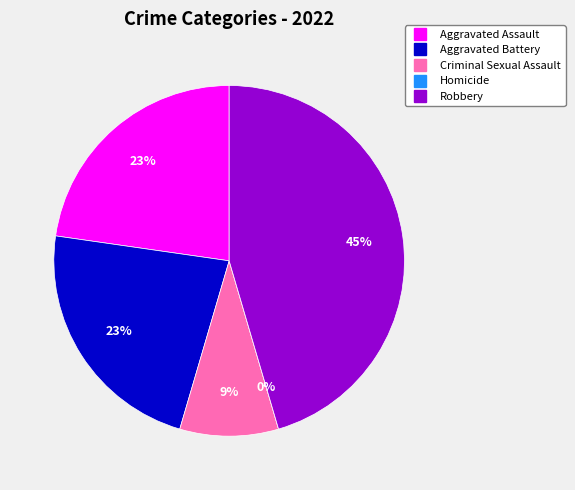

How many segments does this pie chart have?

5